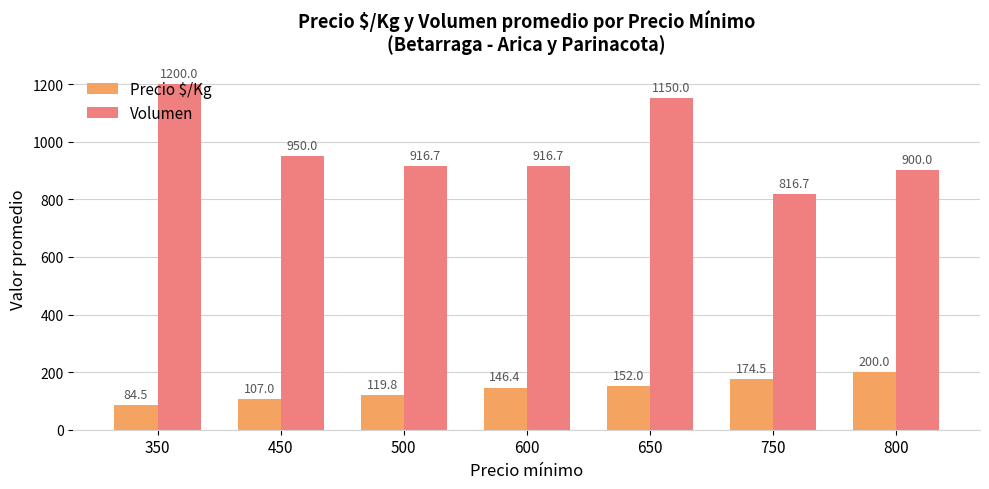

At how many categories does at least one series exceed 614?

7